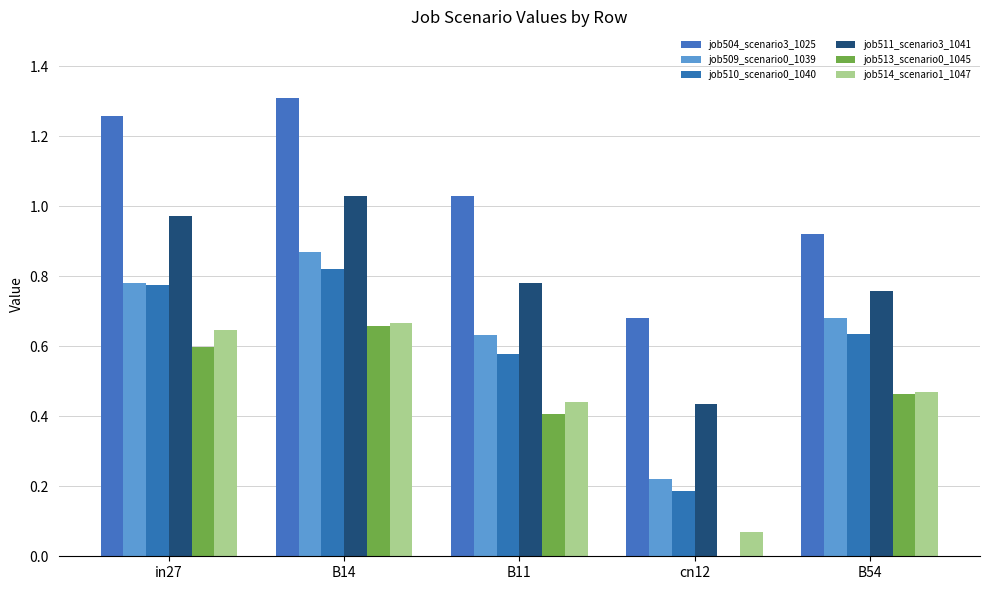

Between B14 and B54, which series saw the biggest shift?

job504_scenario3_1025